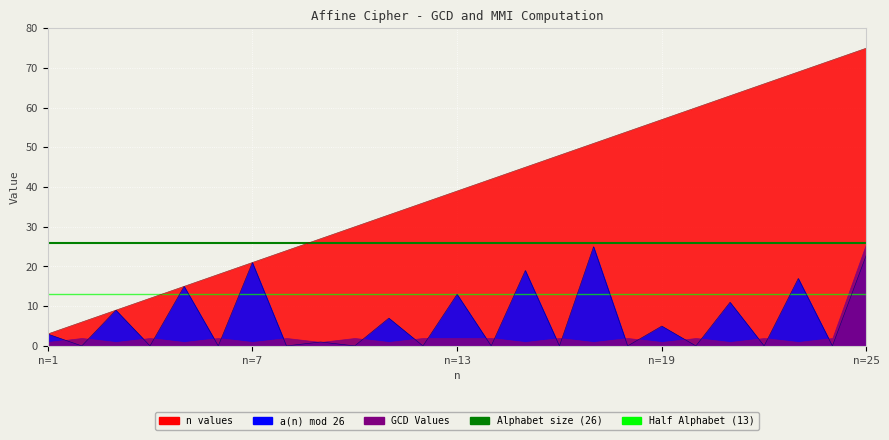

What is the value of the n values point at the 6th from the left?

18